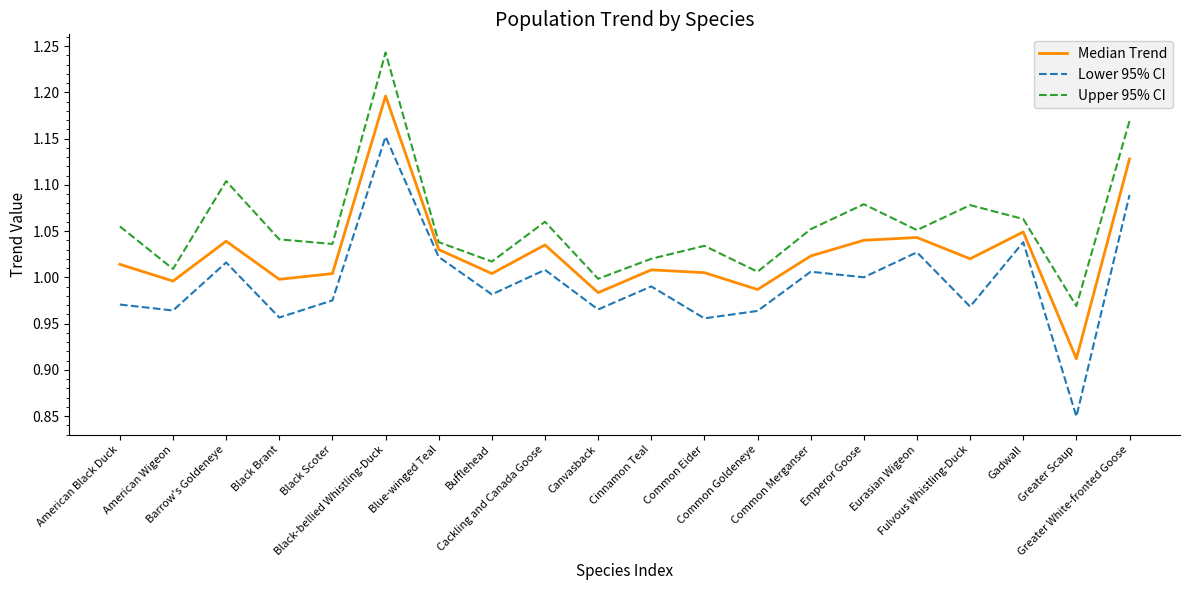

What is the difference between the maximum and minimum values in the Upper 95% CI series?

0.3